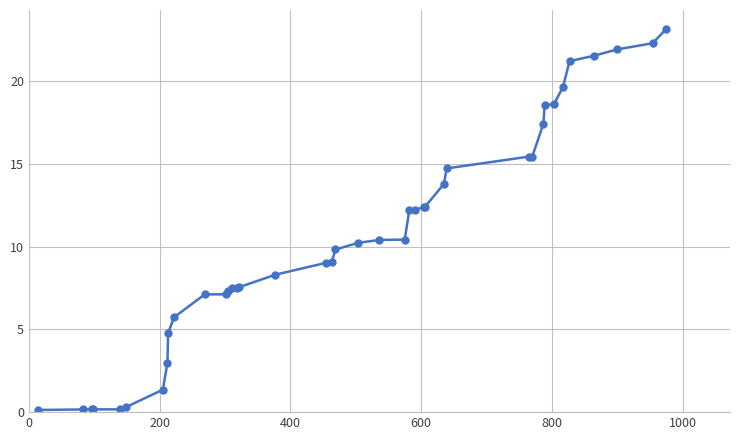

What is the maximum value shown in the chart?

23.2